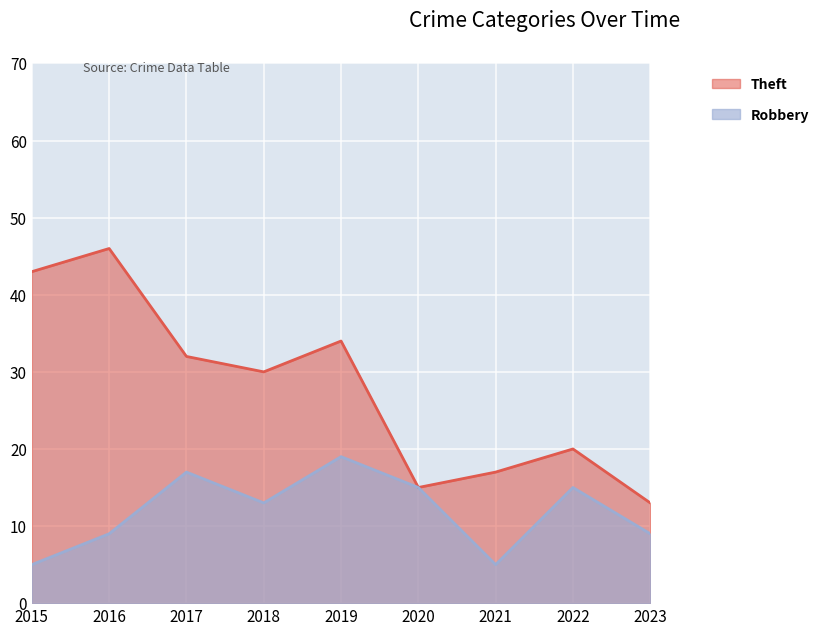

List the labels in order of Theft value, largest first.

2016, 2015, 2019, 2017, 2018, 2022, 2021, 2020, 2023